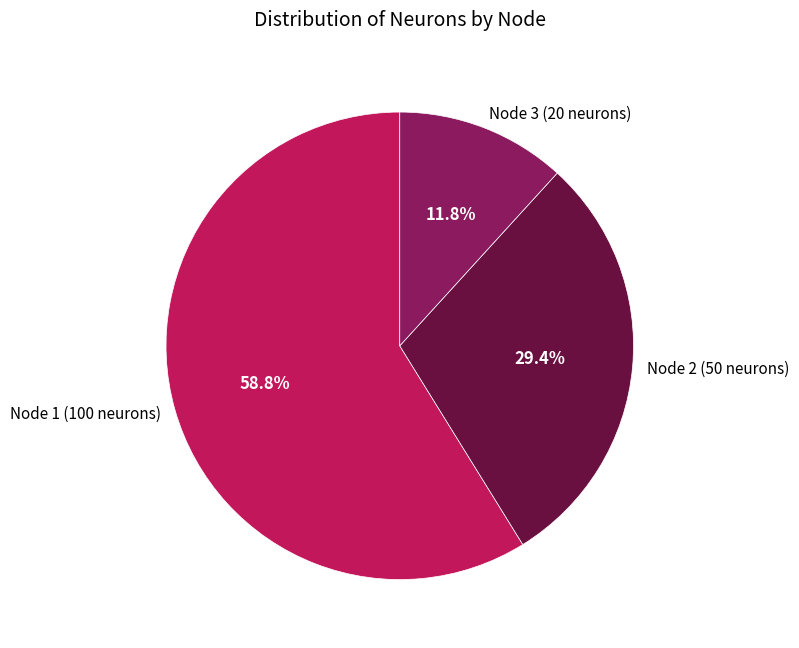

Do Node 3 (20 neurons) and Node 2 (50 neurons) together represent more than half of the pie?

No